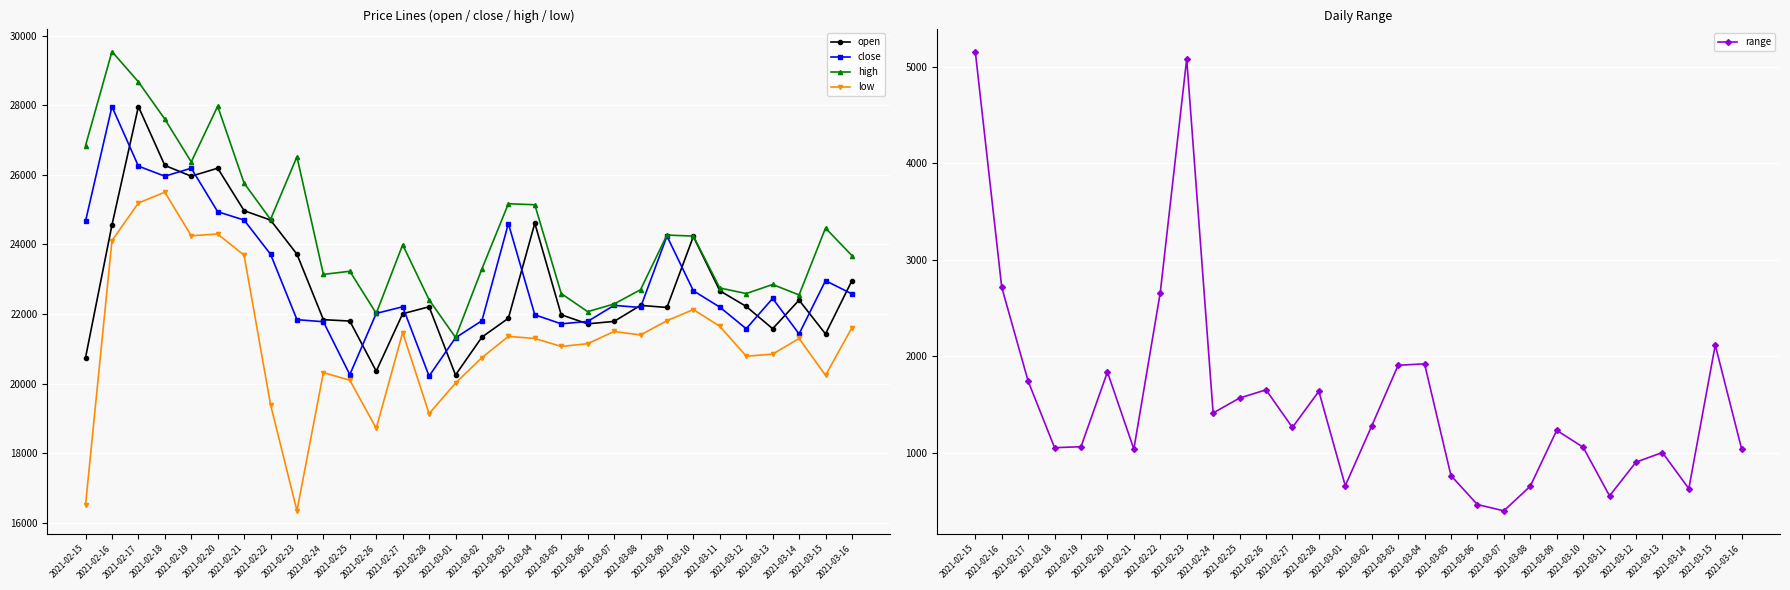

Reading left to right, what are all the values shown in this chart?

open: 20750	24560	27960	26270	25960	26190	24970	24700	23720	21840	21800	20360	22010	22210	20250	21340	21880	24610	21980	21720	21790	22250	22190	24230	22670	22220	21580	22400	21430	22960
close: 24670	27960	26250	25960	26190	24940	24700	23720	21840	21780	20260	22020	22210	20220	21320	21810	24600	21980	21720	21790	22250	22190	24240	22670	22200	21580	22450	21430	22960	22580
high: 26840	29540	28670	27600	26370	27970	25760	24720	26520	23140	23230	22020	23990	22410	21330	23300	25170	25140	22590	22070	22290	22700	24270	24240	22750	22590	22850	22550	24470	23680
low: 16520	24110	25190	25500	24250	24300	23690	19400	16350	20320	20100	18720	21470	19140	20020	20750	21360	21300	21070	21150	21500	21400	21810	22130	21650	20790	20850	21300	20240	21610
range: 5160	2715	1740	1050	1060	1835	1035	2660	5085	1410	1565	1650	1260	1635	655	1275	1905	1920	760	460	395	650	1230	1055	550	900	1000	625	2115	1035